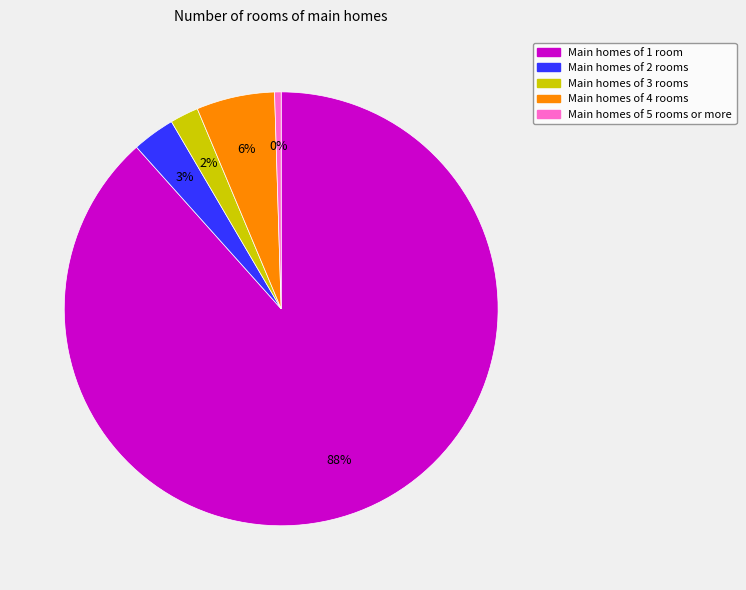

To the nearest percent, what is the average slice percentage?

20%